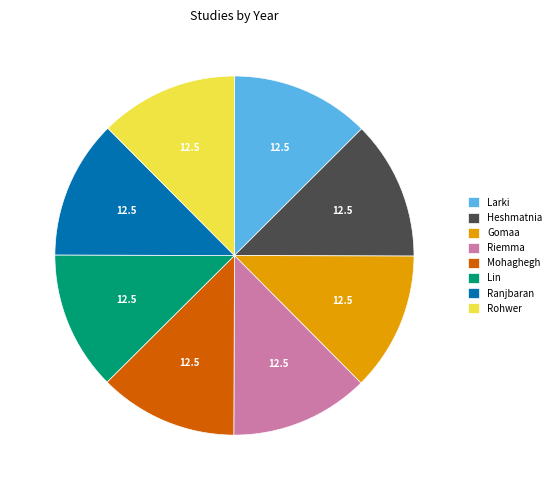

Combined, do Heshmatnia and Ranjbaran account for over 50%?

No